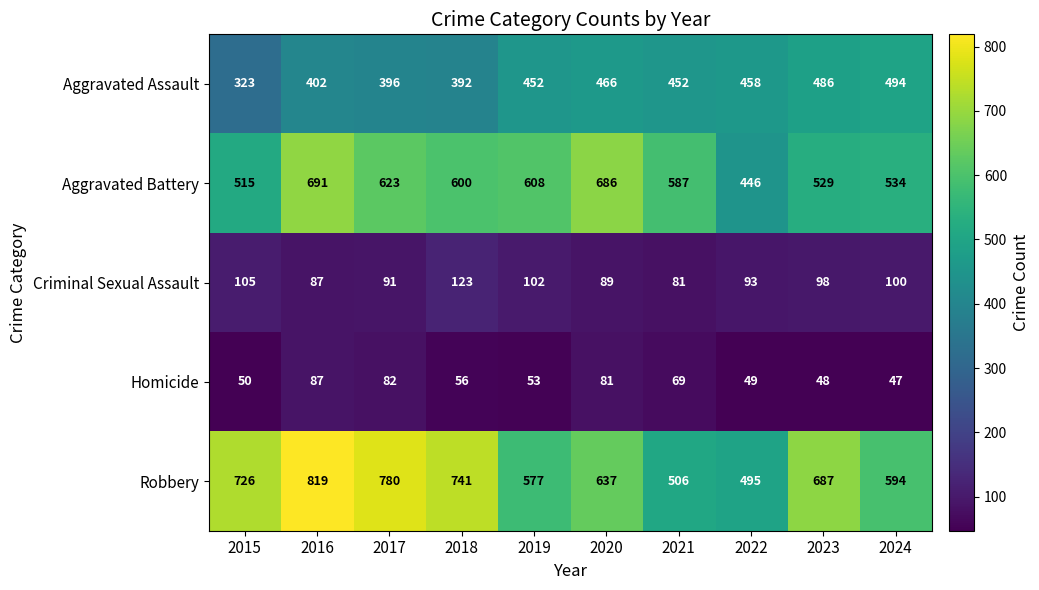

What is the approximate value of Aggravated Assault at 2020?

466